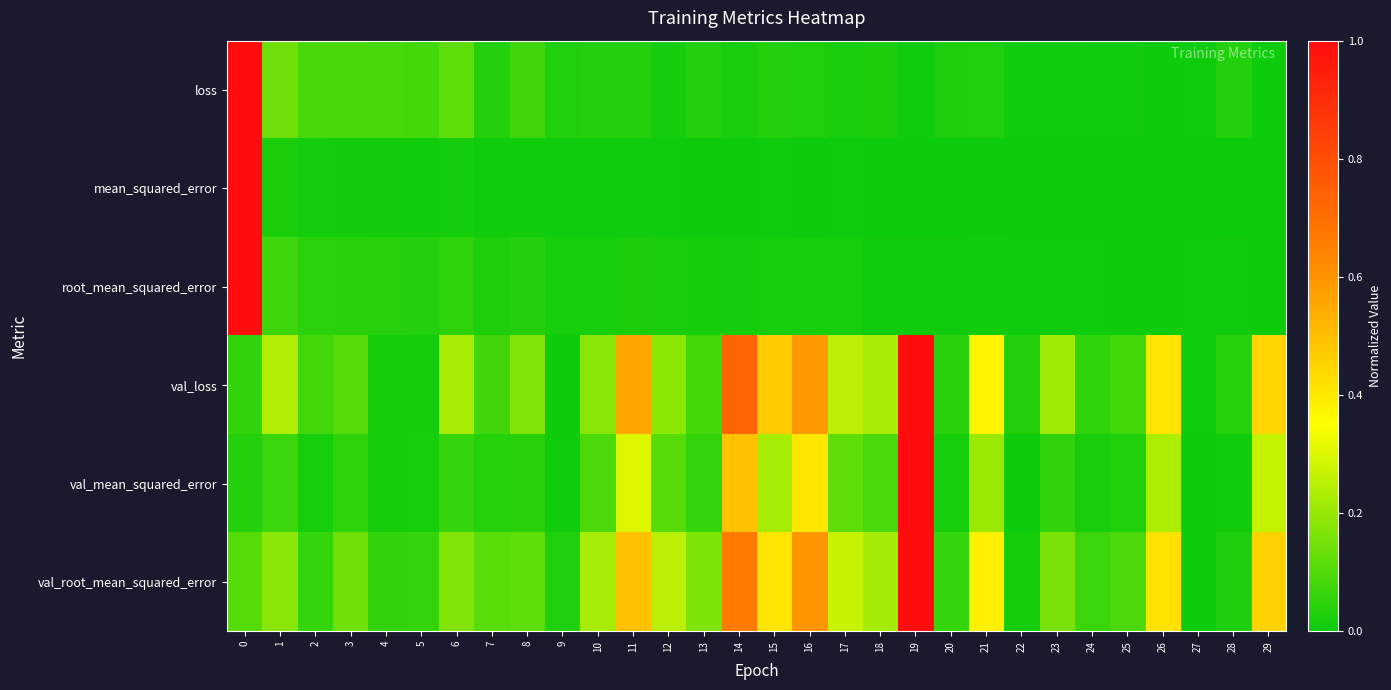

Reading left to right, extract all data points from this chart.

loss: 0=1.0	1=0.1	2=0.1	3=0.1	4=0.1	5=0.1	6=0.1	7=0.0	8=0.1	9=0.0	10=0.0	11=0.0	12=0.0	13=0.0	14=0.0	15=0.0	16=0.0	17=0.0	18=0.0	19=0.0	20=0.0	21=0.0	22=0.0	23=0.0	24=0.0	25=0.0	26=0.0	27=0.0	28=0.0	29=0.0
mean_squared_error: 0=1.0	1=0.0	2=0.0	3=0.0	4=0.0	5=0.0	6=0.0	7=0.0	8=0.0	9=0.0	10=0.0	11=0.0	12=0.0	13=0.0	14=0.0	15=0.0	16=0.0	17=0.0	18=0.0	19=0.0	20=0.0	21=0.0	22=0.0	23=0.0	24=0.0	25=0.0	26=0.0	27=0.0	28=0.0	29=0.0
root_mean_squared_error: 0=1.0	1=0.1	2=0.0	3=0.0	4=0.0	5=0.0	6=0.0	7=0.0	8=0.0	9=0.0	10=0.0	11=0.0	12=0.0	13=0.0	14=0.0	15=0.0	16=0.0	17=0.0	18=0.0	19=0.0	20=0.0	21=0.0	22=0.0	23=0.0	24=0.0	25=0.0	26=0.0	27=0.0	28=0.0	29=0.0
val_loss: 0=0.1	1=0.2	2=0.1	3=0.1	4=0.0	5=0.0	6=0.2	7=0.1	8=0.2	9=0.0	10=0.2	11=0.6	12=0.2	13=0.1	14=0.7	15=0.5	16=0.6	17=0.3	18=0.2	19=1.0	20=0.0	21=0.4	22=0.0	23=0.2	24=0.1	25=0.1	26=0.4	27=0.0	28=0.0	29=0.5
val_mean_squared_error: 0=0.0	1=0.1	2=0.0	3=0.1	4=0.0	5=0.0	6=0.1	7=0.0	8=0.0	9=0.0	10=0.1	11=0.3	12=0.1	13=0.1	14=0.5	15=0.2	16=0.4	17=0.1	18=0.1	19=1.0	20=0.0	21=0.2	22=0.0	23=0.1	24=0.0	25=0.0	26=0.2	27=0.0	28=0.0	29=0.3
val_root_mean_squared_error: 0=0.1	1=0.2	2=0.1	3=0.1	4=0.1	5=0.1	6=0.2	7=0.1	8=0.1	9=0.0	10=0.2	11=0.5	12=0.3	13=0.2	14=0.7	15=0.4	16=0.6	17=0.3	18=0.2	19=1.0	20=0.1	21=0.4	22=0.0	23=0.2	24=0.1	25=0.1	26=0.4	27=0.0	28=0.0	29=0.5